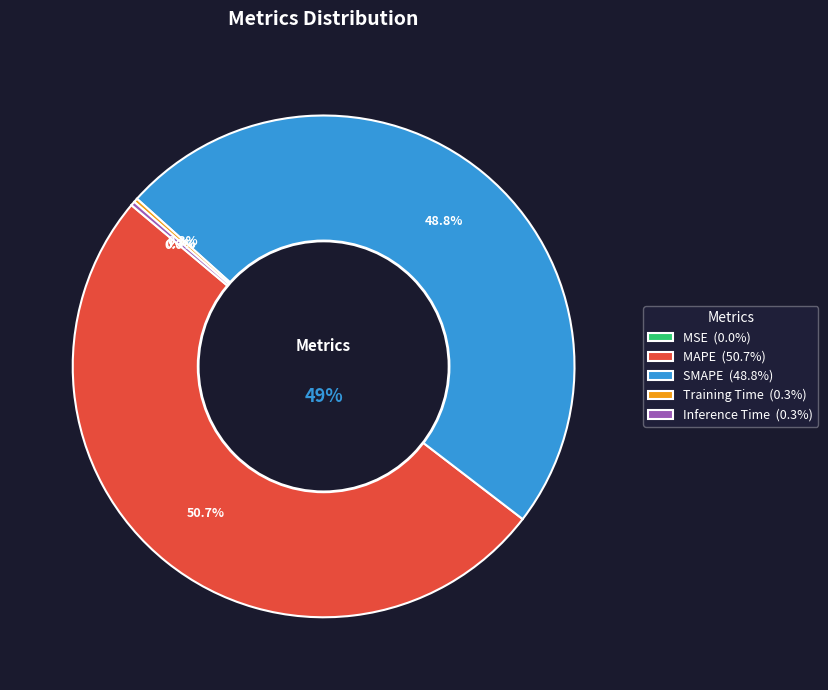

Count the number of slices in the pie.

5